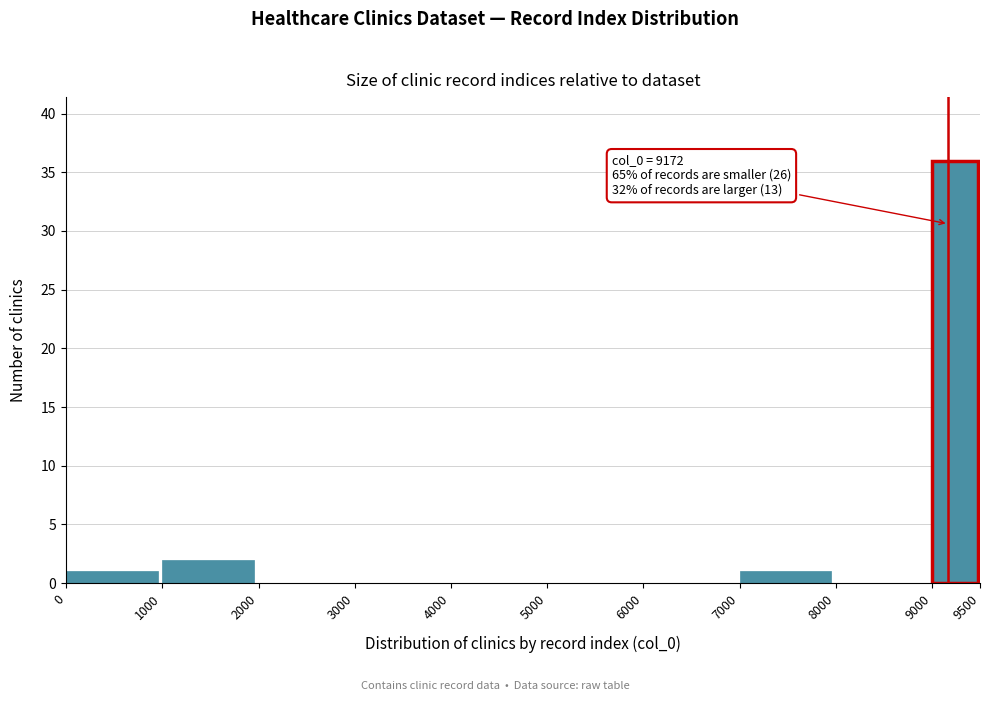

Which range on the x-axis has the tallest bar?

9000 to 9500